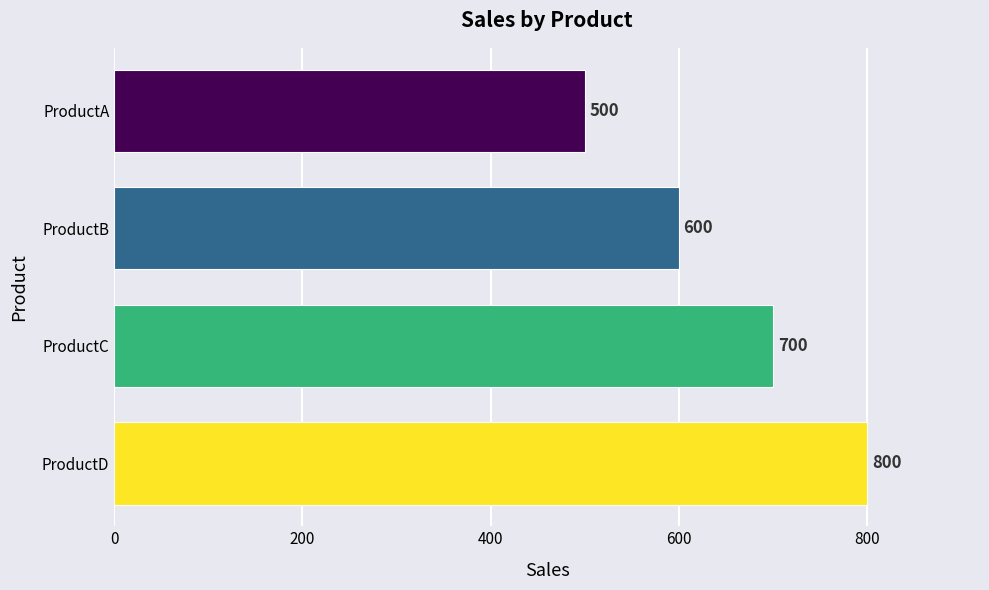

Reading bottom to top, extract all data points from this chart.

ProductD=800	ProductC=700	ProductB=600	ProductA=500